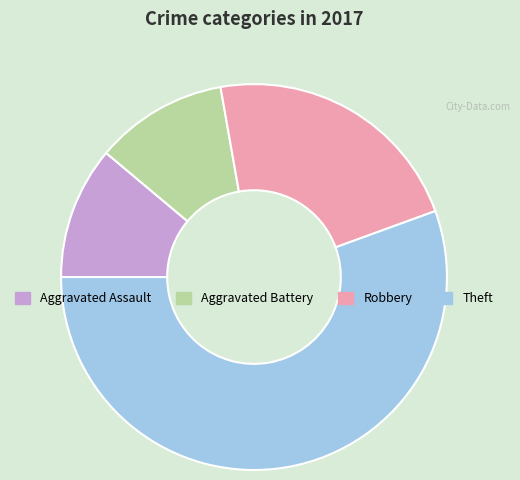

Is the sum of Robbery and Aggravated Battery greater than half?

No